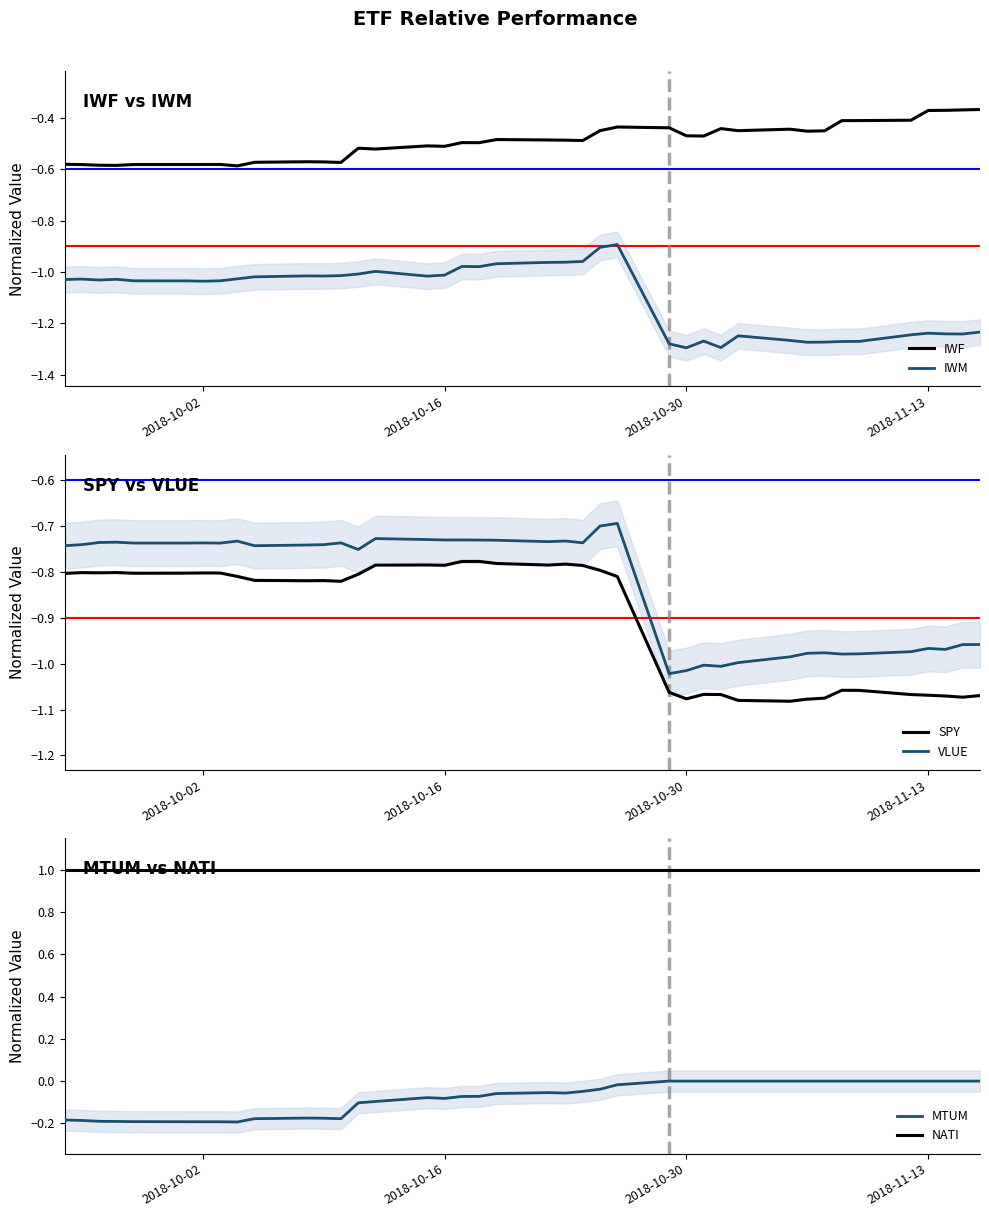

True or false: IWF and NATI cross at least once.

False